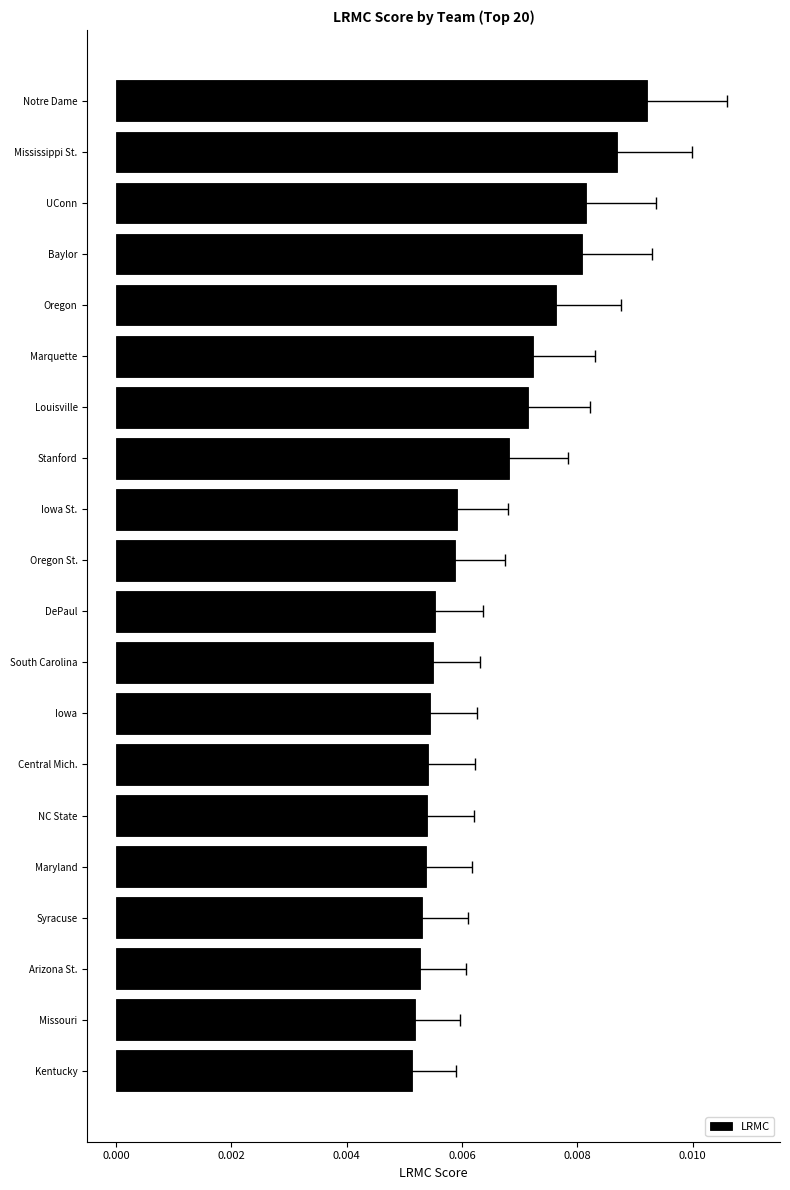

The value at Arizona St. is 0.0. True or false?

False